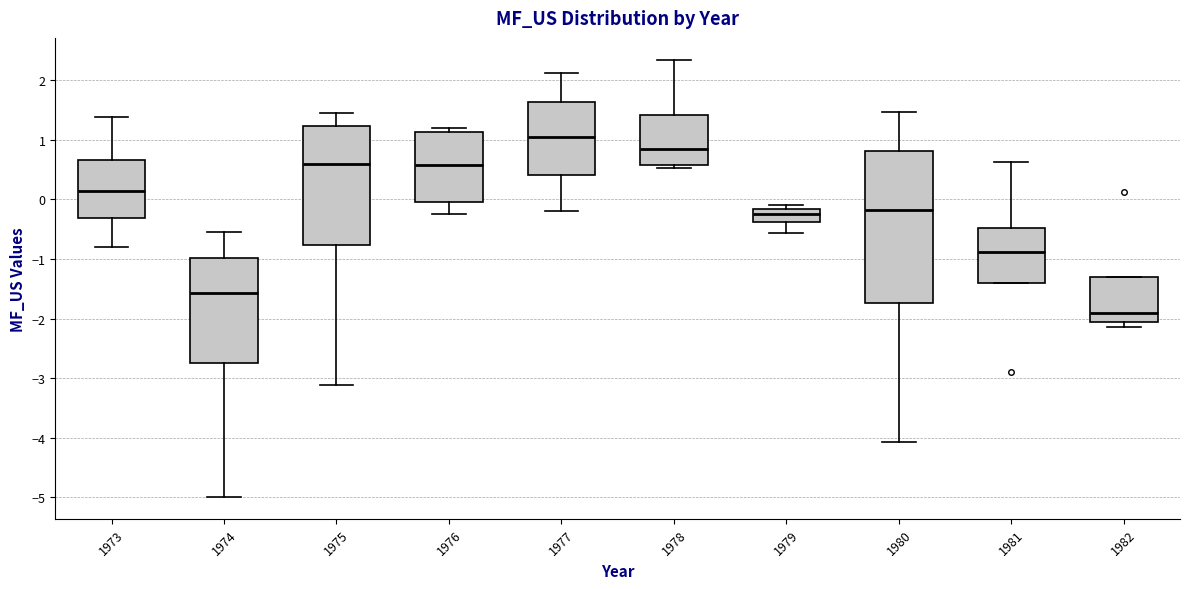

Where is the lower edge of the box at x = 1978 on the y-axis? The values are not printed on the chart, so give them approximately, as read against the axis.

0.6